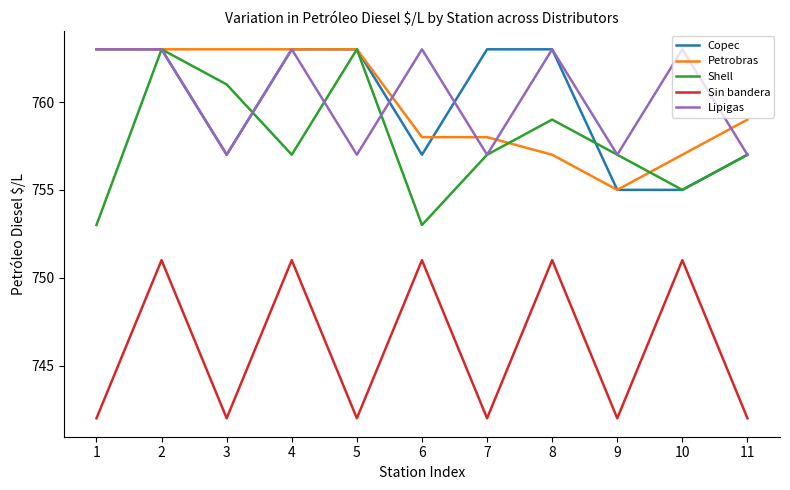

The Sin bandera series shows 1057 at 11. True or false?

False